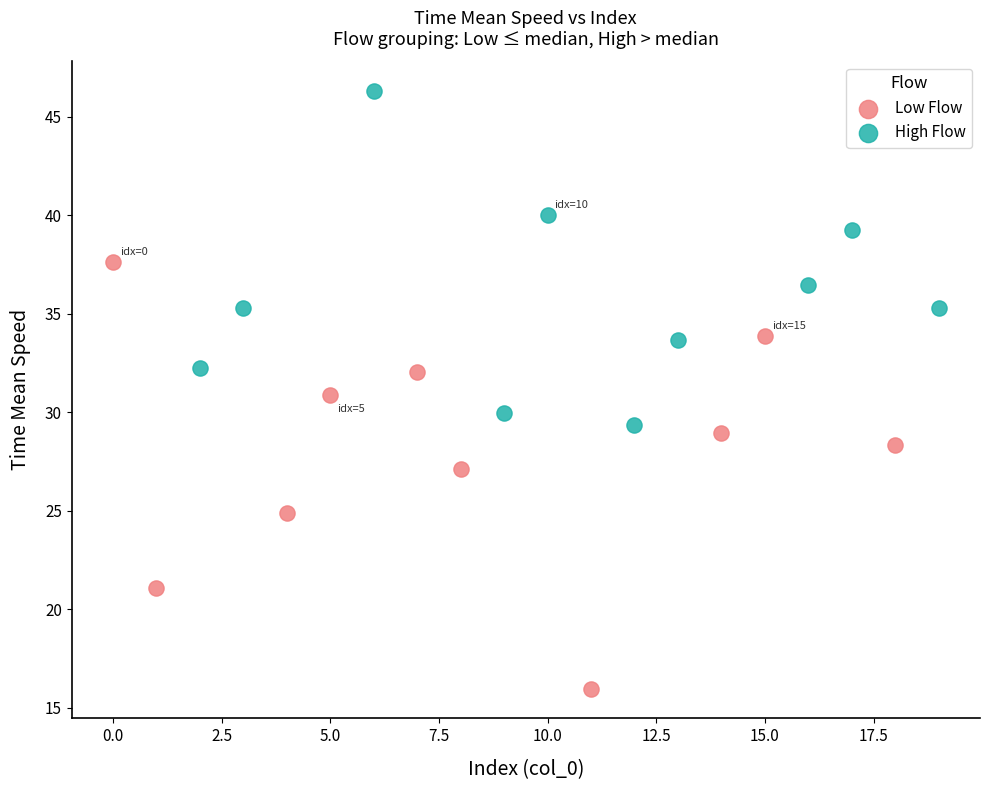

Which series contains the highest Y value?

High Flow